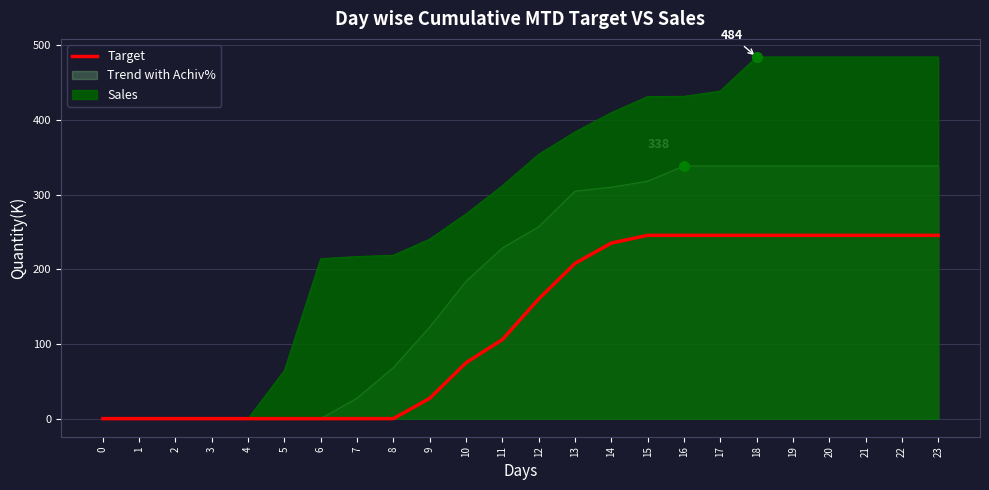

How many categories are shown in the chart?

24